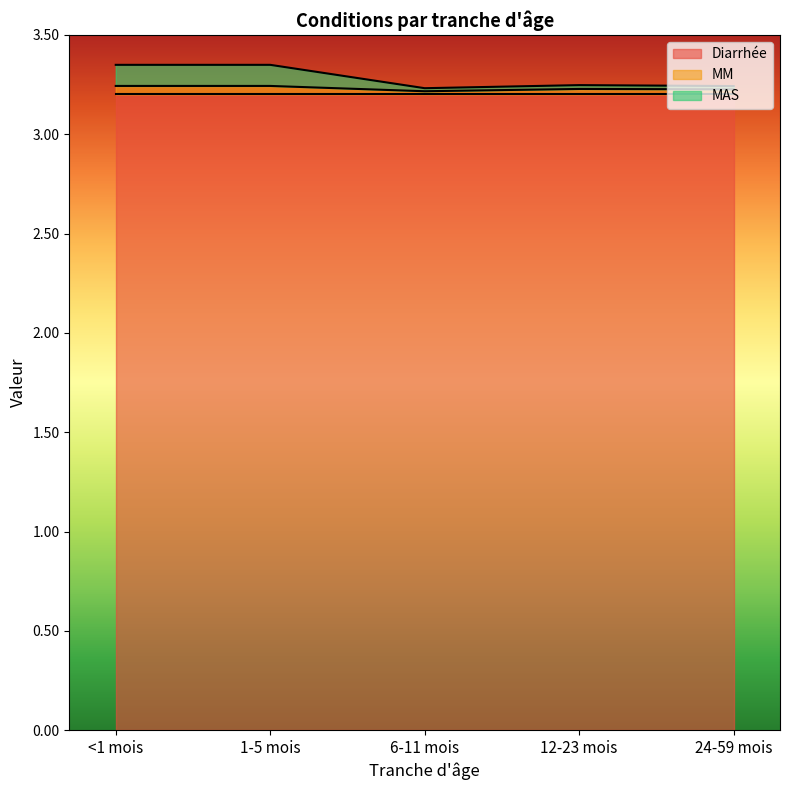

The value of Diarrhée at 1-5 mois is 5.7. True or false?

False